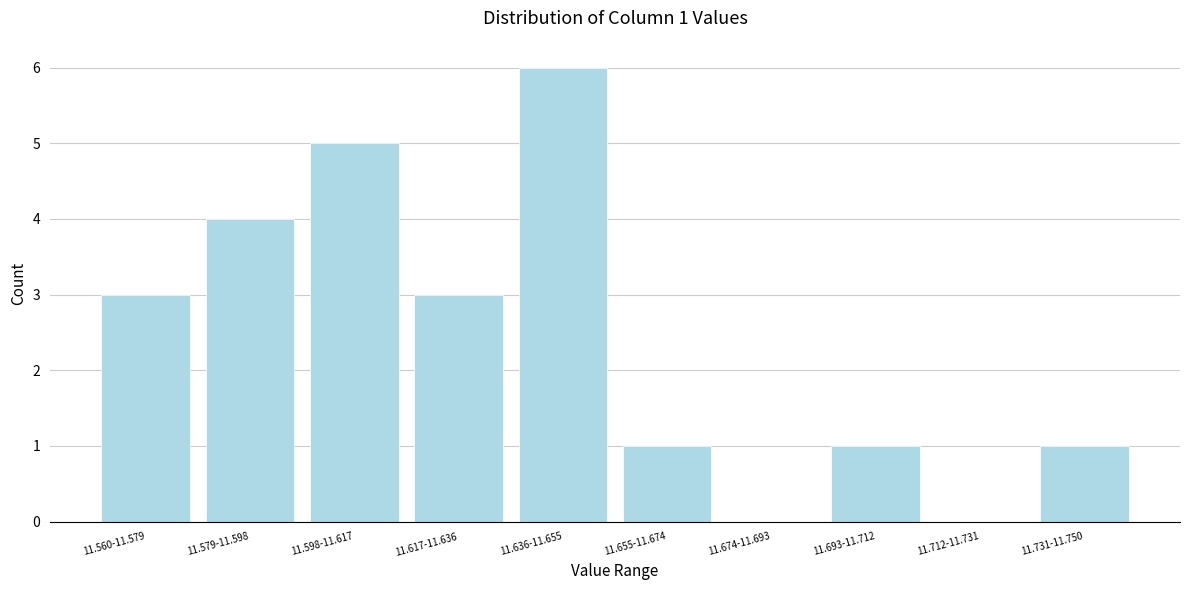

Reading right to left, extract all data points from this chart.

11.731-11.750=1	11.712-11.731=0	11.693-11.712=1	11.674-11.693=0	11.655-11.674=1	11.636-11.655=6	11.617-11.636=3	11.598-11.617=5	11.579-11.598=4	11.560-11.579=3